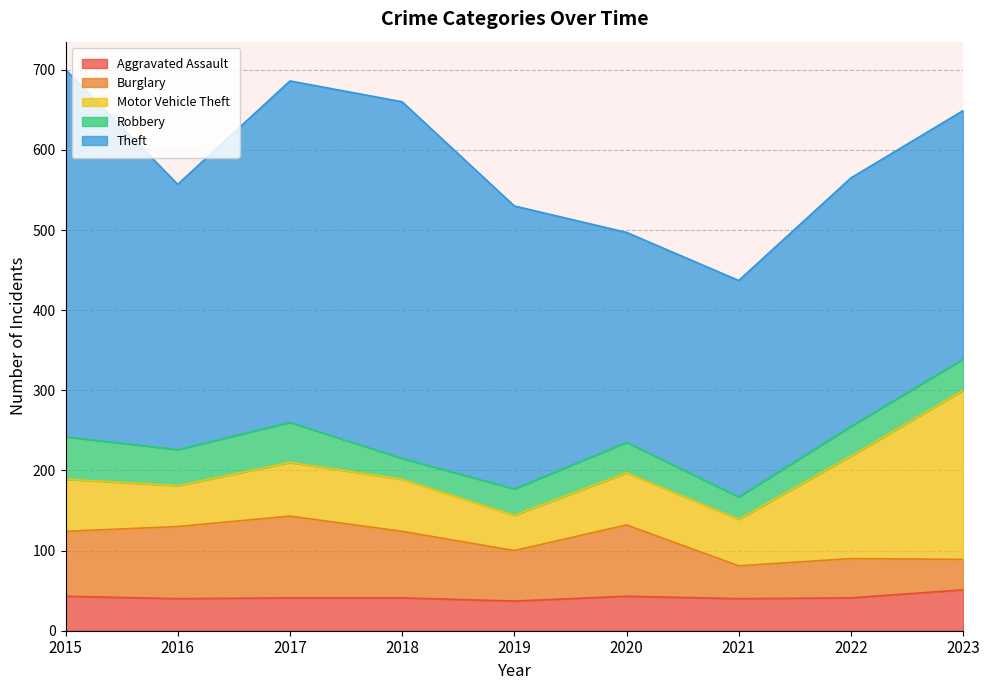

Does the chart have visible grid lines?

Yes